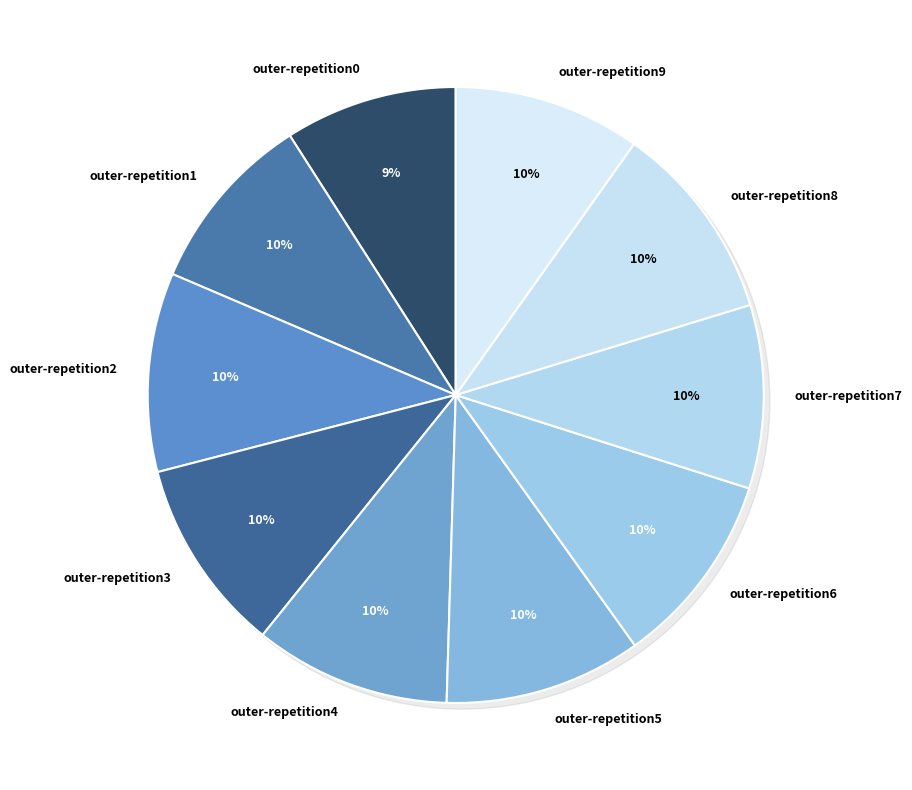

To the nearest percent, what is the average slice percentage?

10%